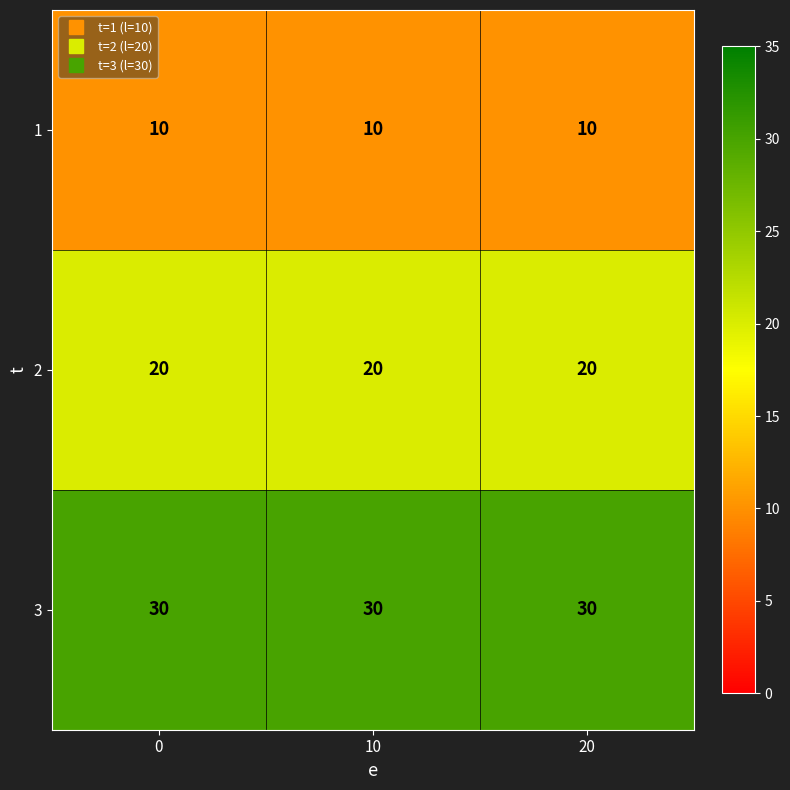

List the series in order of their peak value, lowest first.

1, 2, 3